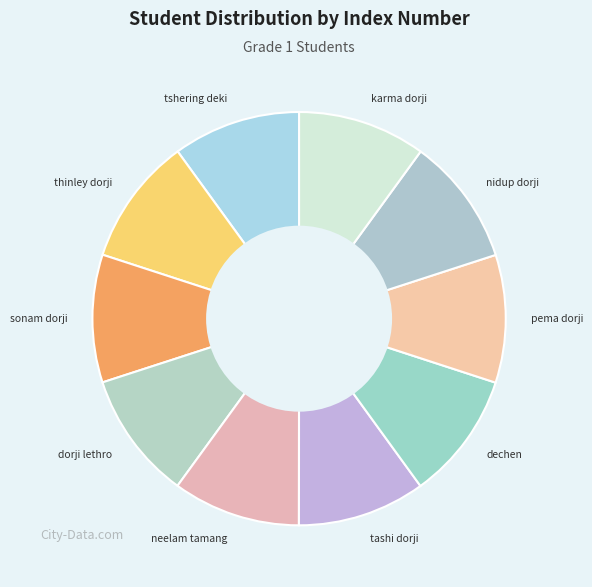

Is it true that tshering deki is 20% of the pie?

False